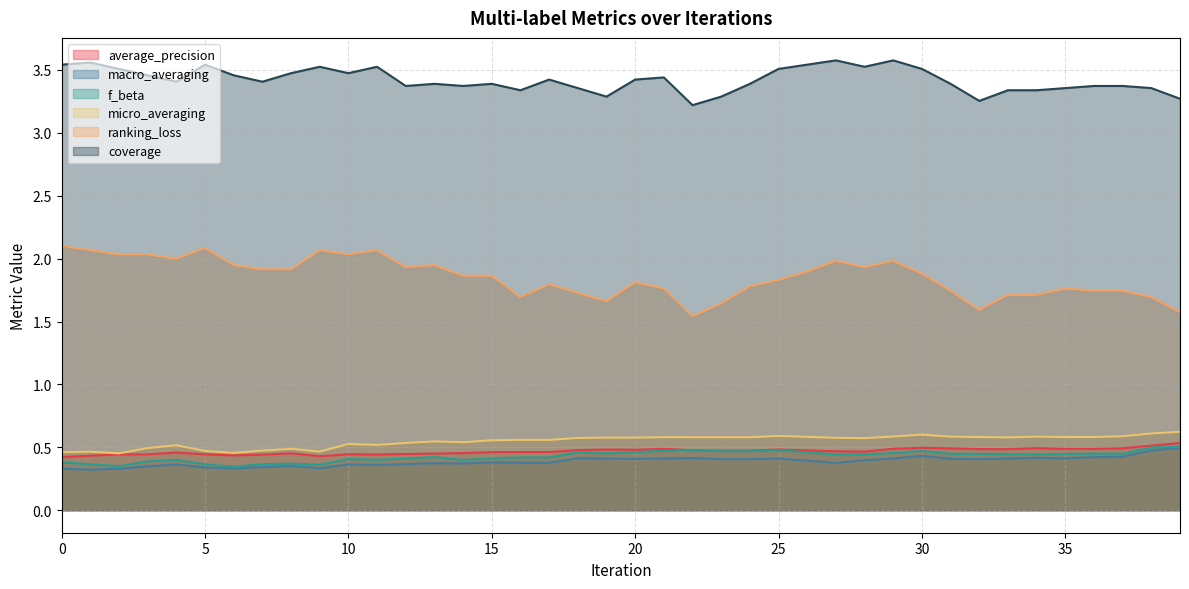

True or false: average_precision has more than 1 points higher than both neighbors.

True